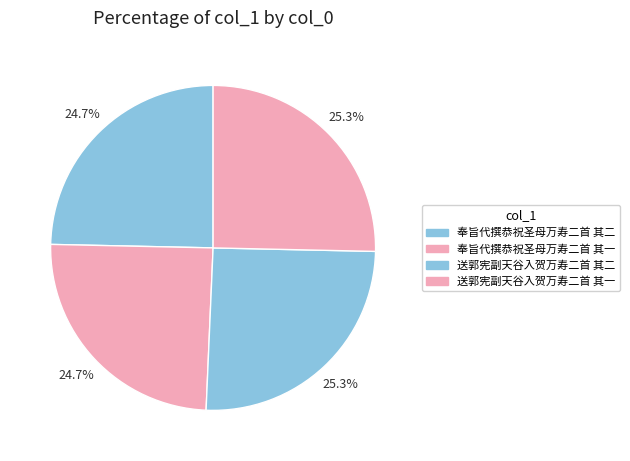

To the nearest percent, what percentage of the pie is 送郭宪副天谷入贺万寿二首 其二?

25%